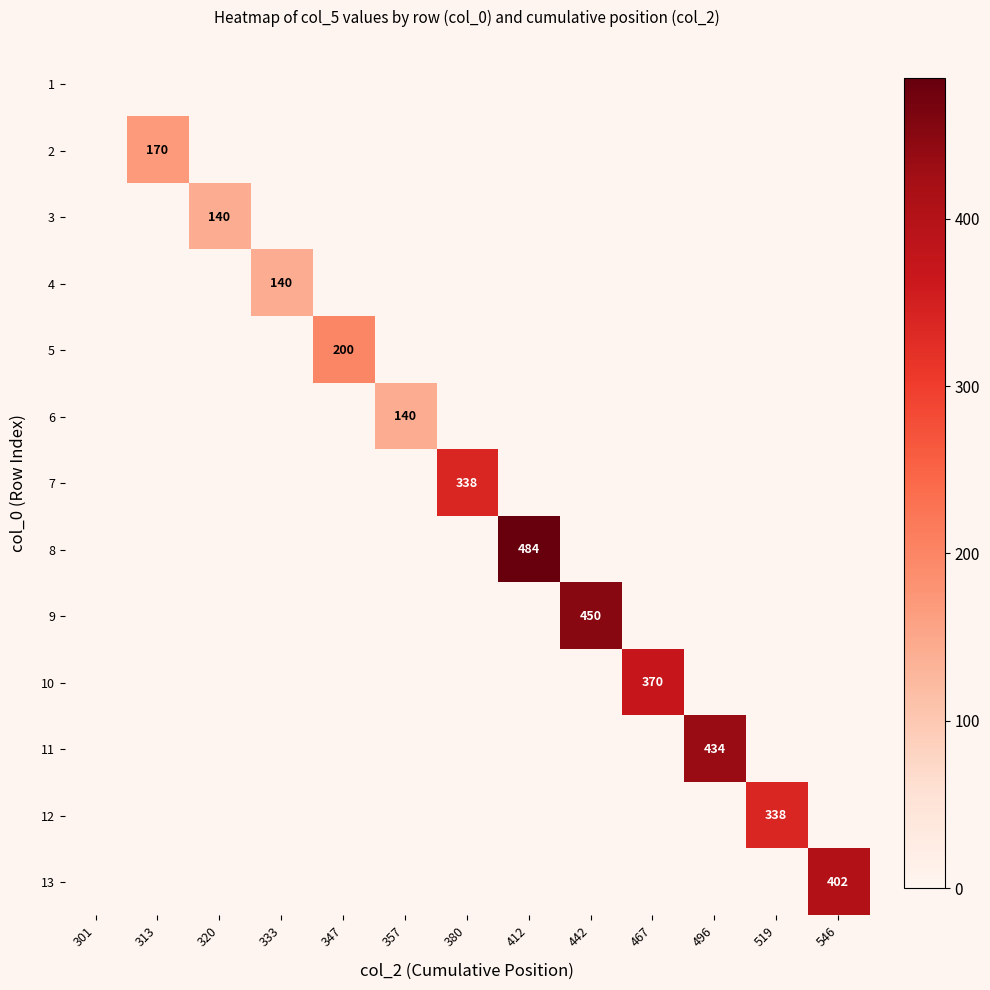

What is the highest value of the 8 series?

484